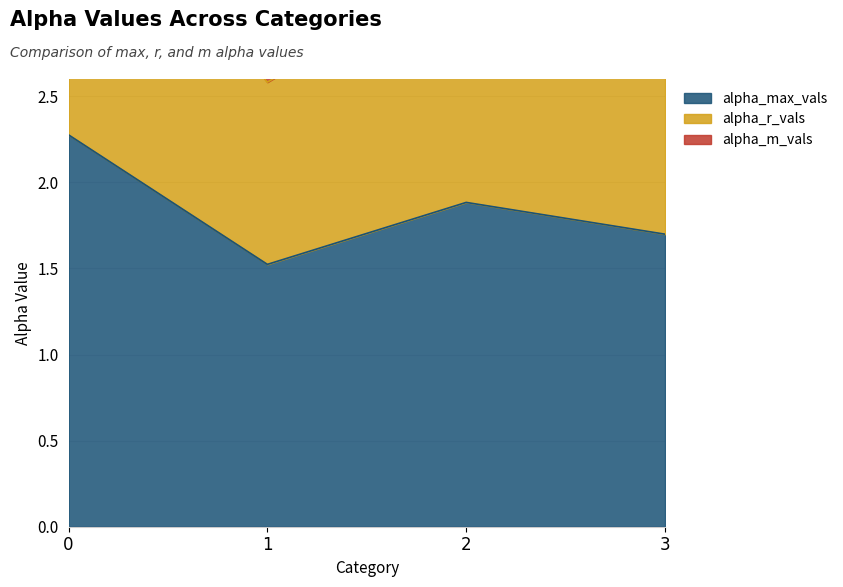

Which series has the largest total across all categories?

alpha_m_vals